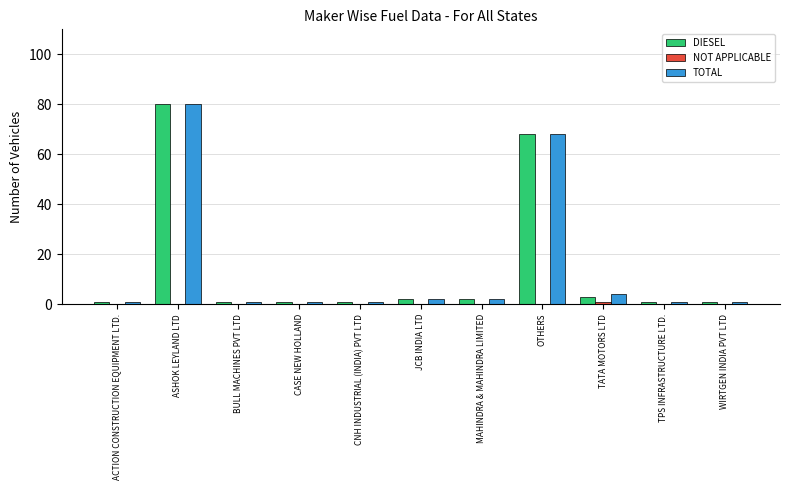

The TOTAL series shows 45 at ASHOK LEYLAND LTD. True or false?

False